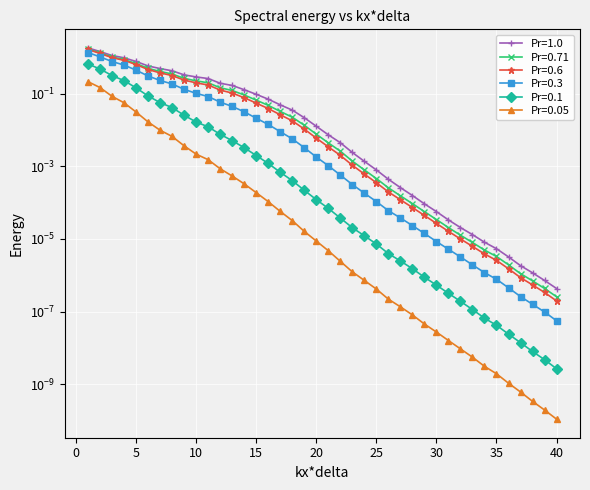

True or false: Pr=0.05 has more than 2 interior local peaks.

False